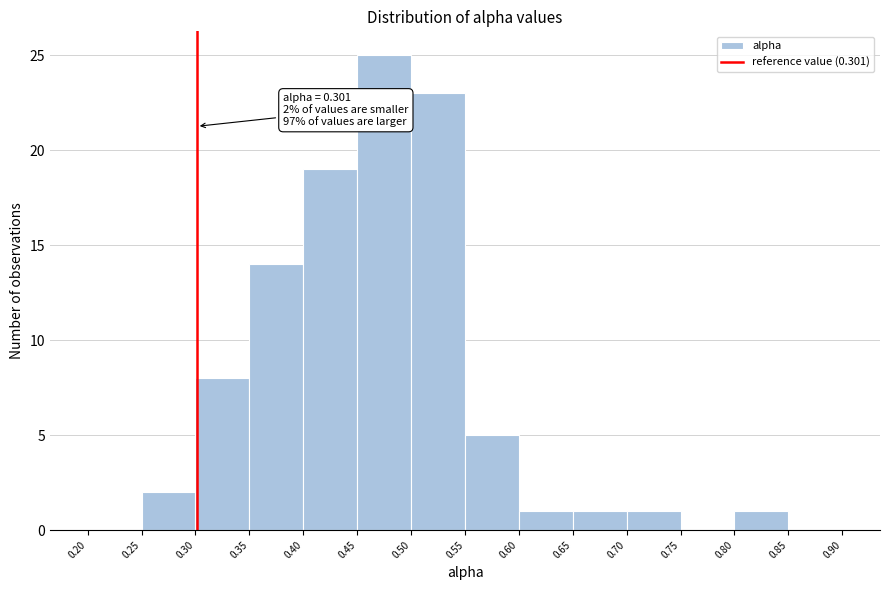

Which range on the x-axis has the tallest bar?

0.45 to 0.50